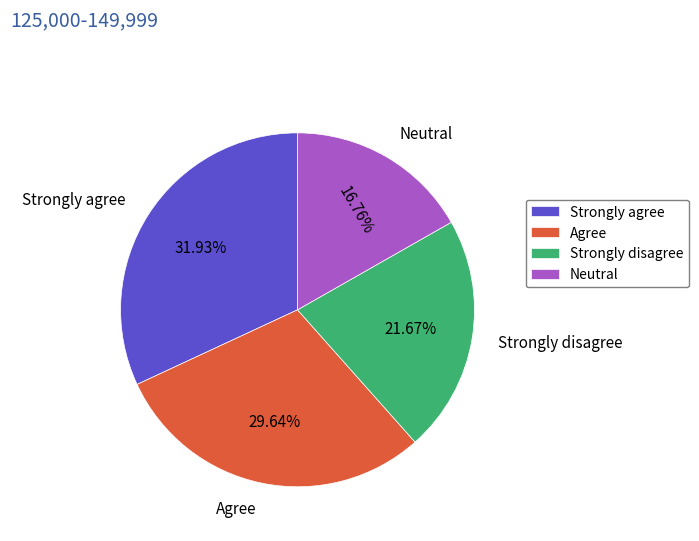

Combined, do Strongly disagree and Neutral account for over 50%?

No